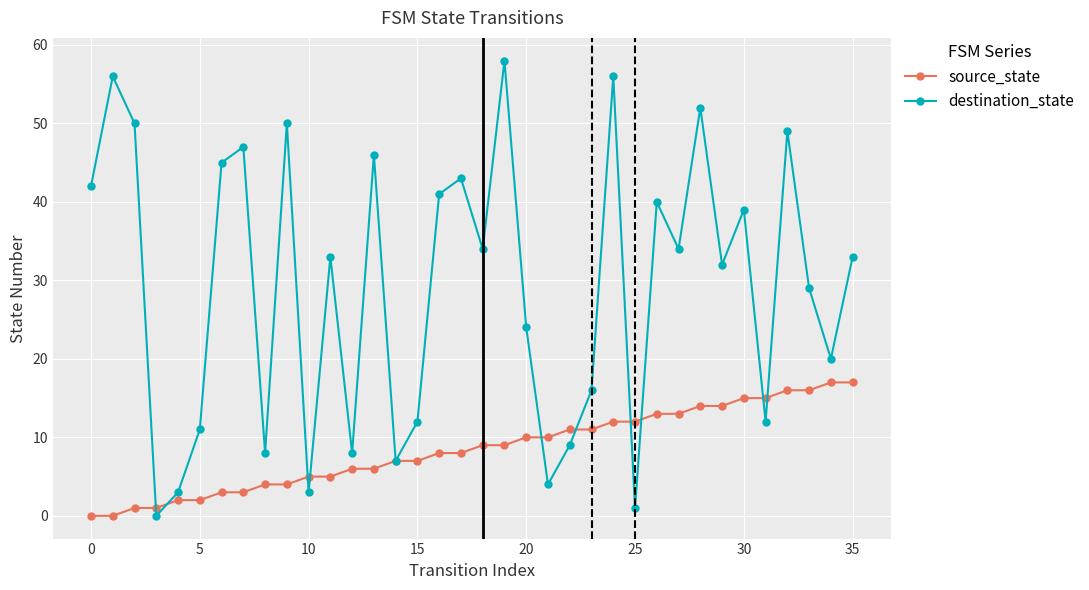

Which series has the widest spread of values?

destination_state